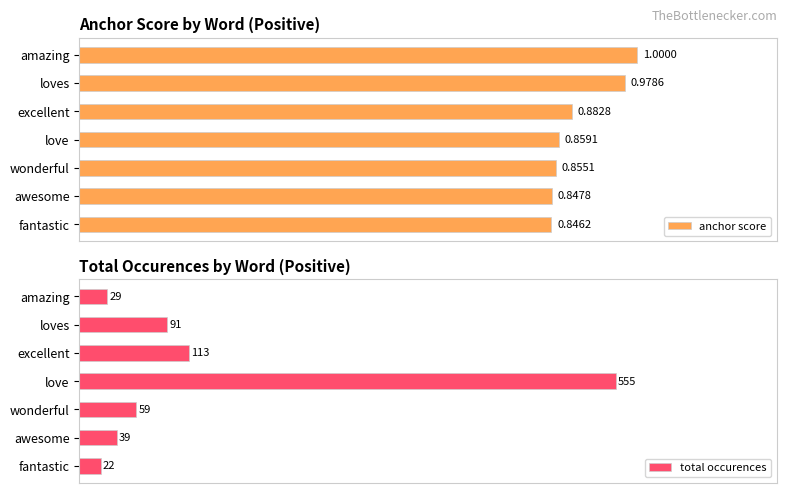

What is the value of the total occurences bar at the 1st from the left?

29.0